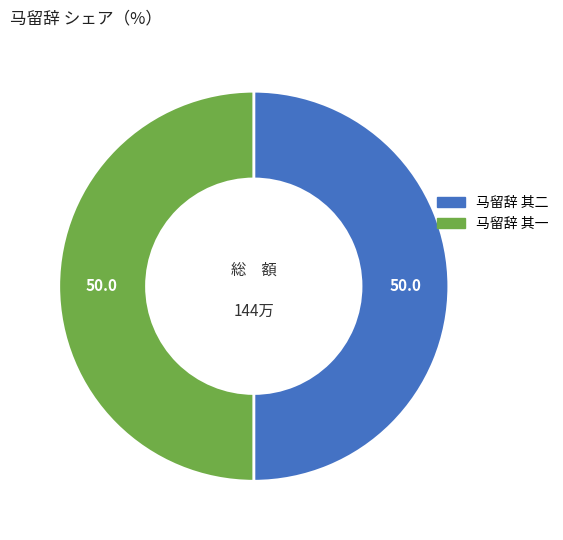

What is the ratio of the value at 马留辞 其一 to the value at 马留辞 其二?

1.0